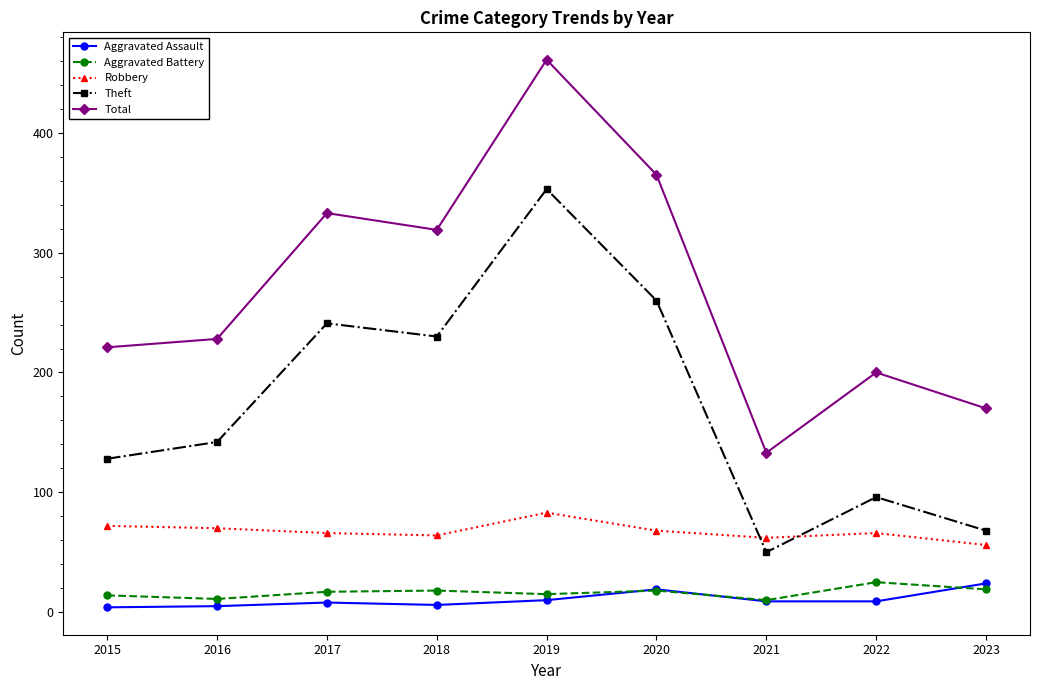

Which category has the highest value across all series?

2019